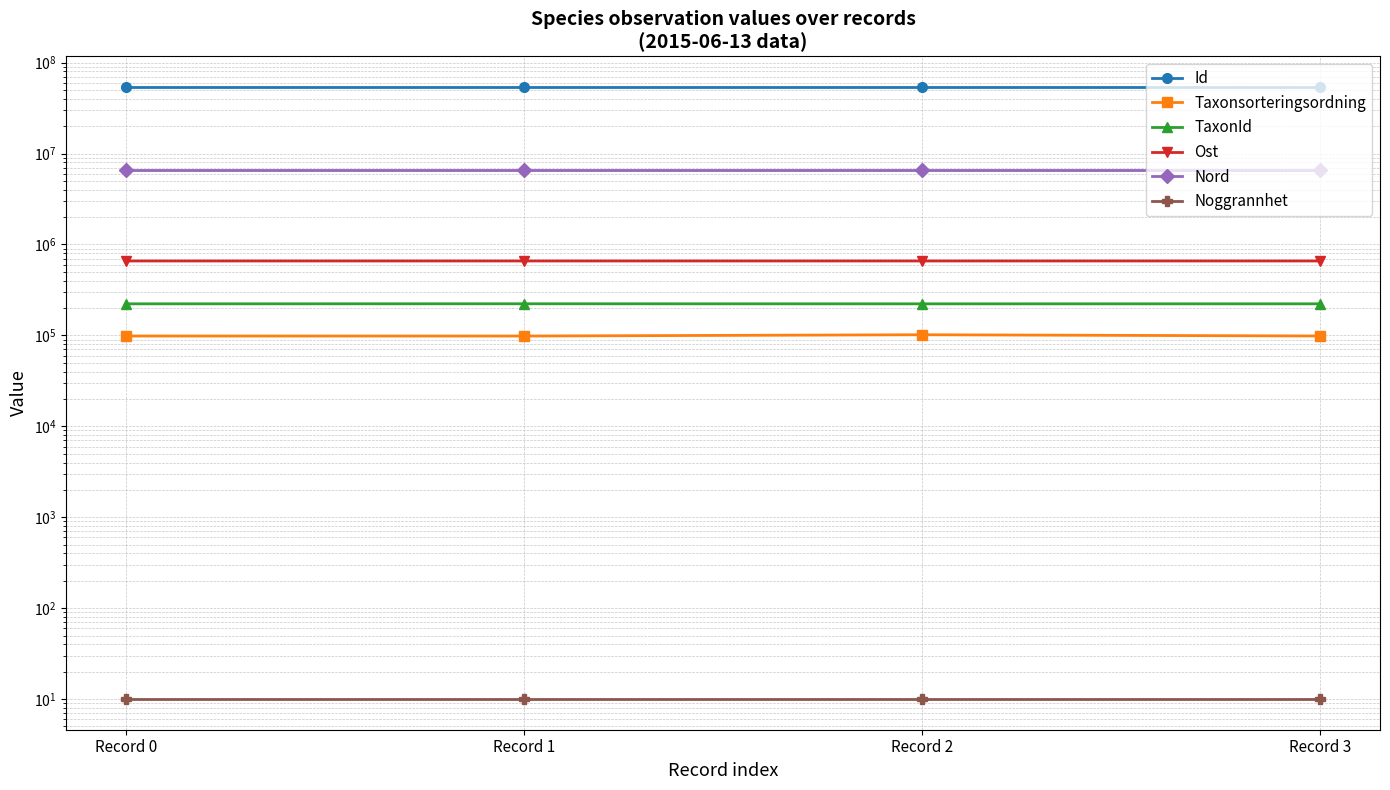

Reading left to right, transcribe all the data shown in this chart.

Id: Record 0=54011241.0	Record 1=54011238.0	Record 2=54011240.0	Record 3=54011239.0
Taxonsorteringsordning: Record 0=98520.0	Record 1=98431.0	Record 2=101680.0	Record 3=98520.0
TaxonId: Record 0=222498.0	Record 1=222771.0	Record 2=222412.0	Record 3=222498.0
Ost: Record 0=658486.1	Record 1=658462.9	Record 2=658486.1	Record 3=658462.9
Nord: Record 0=6675057.2	Record 1=6675052.2	Record 2=6675057.2	Record 3=6675052.2
Noggrannhet: Record 0=10.0	Record 1=10.0	Record 2=10.0	Record 3=10.0